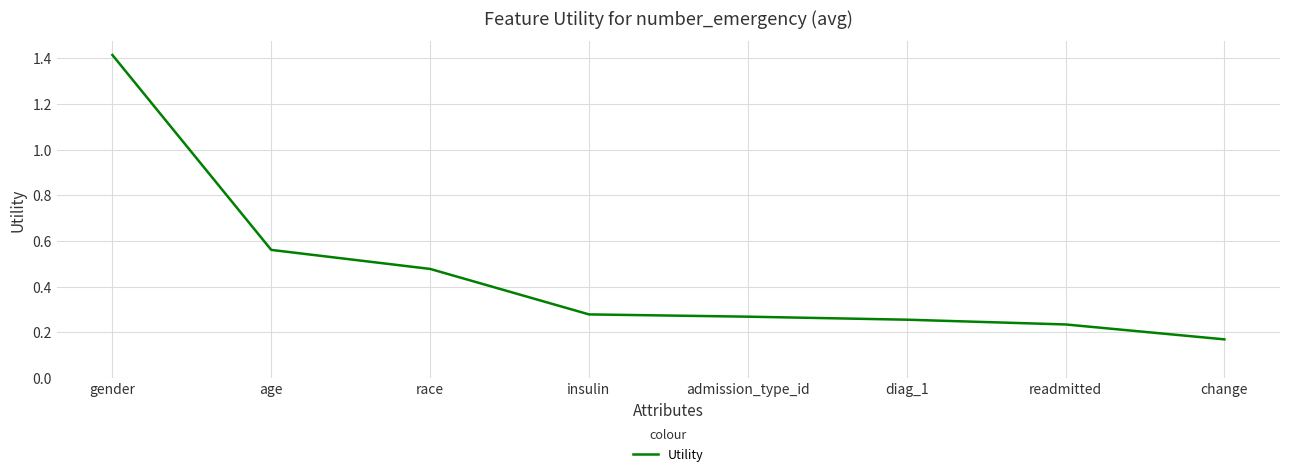

What is the sum of all values?

3.7